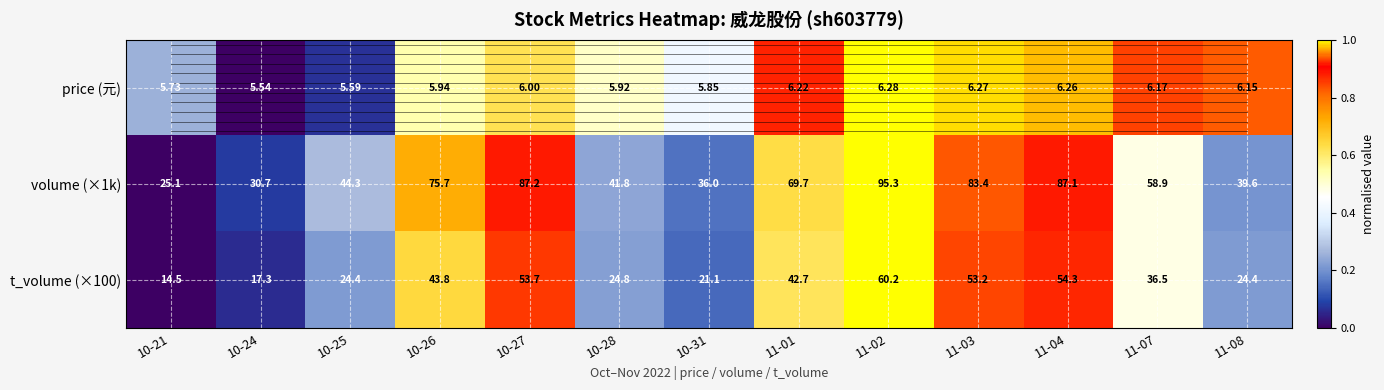

Is the value of price (元) at 10-27 greater than the value of t_volume (×100) at 10-25?

No